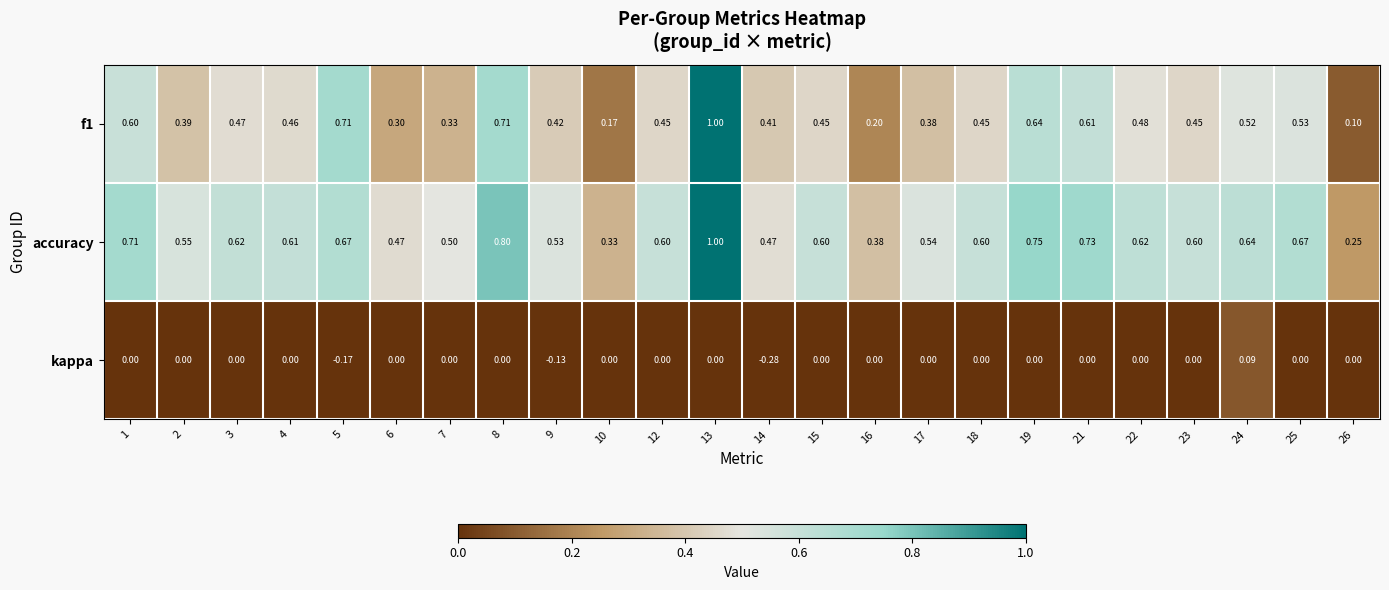

Between 7 and 13, which series saw the biggest shift?

f1